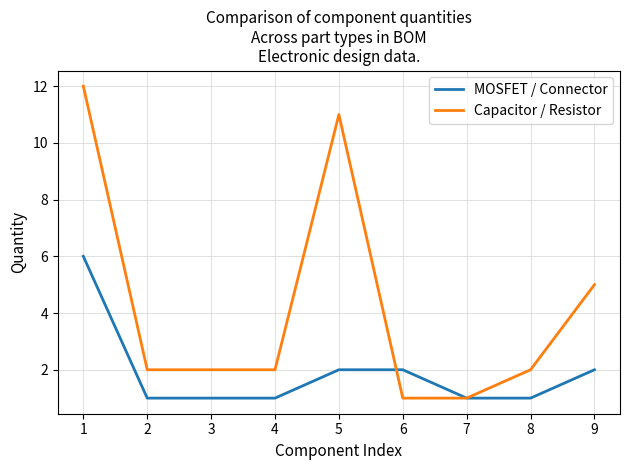

The value of Capacitor / Resistor at 9 is 3. True or false?

False